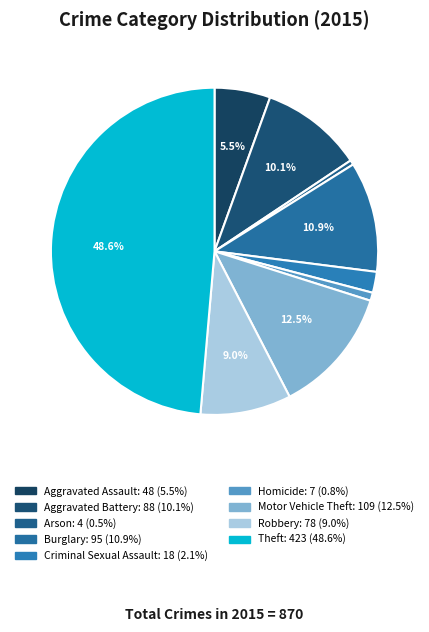

How many segments does this pie chart have?

9